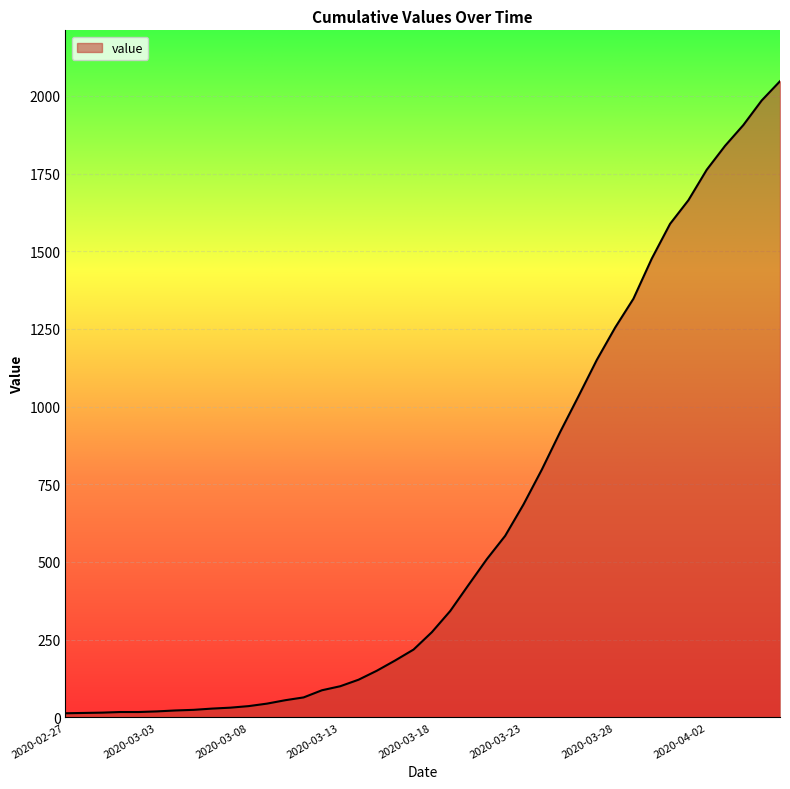

What is the difference between the maximum and minimum values?

2034